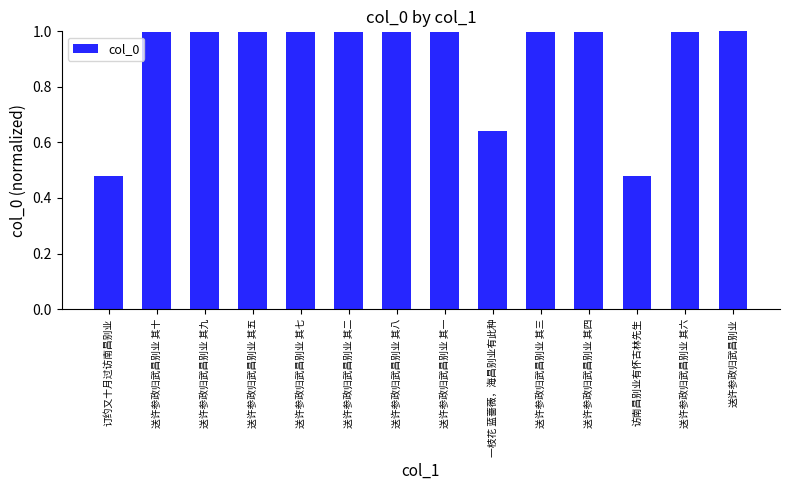

What is the average value?

0.9